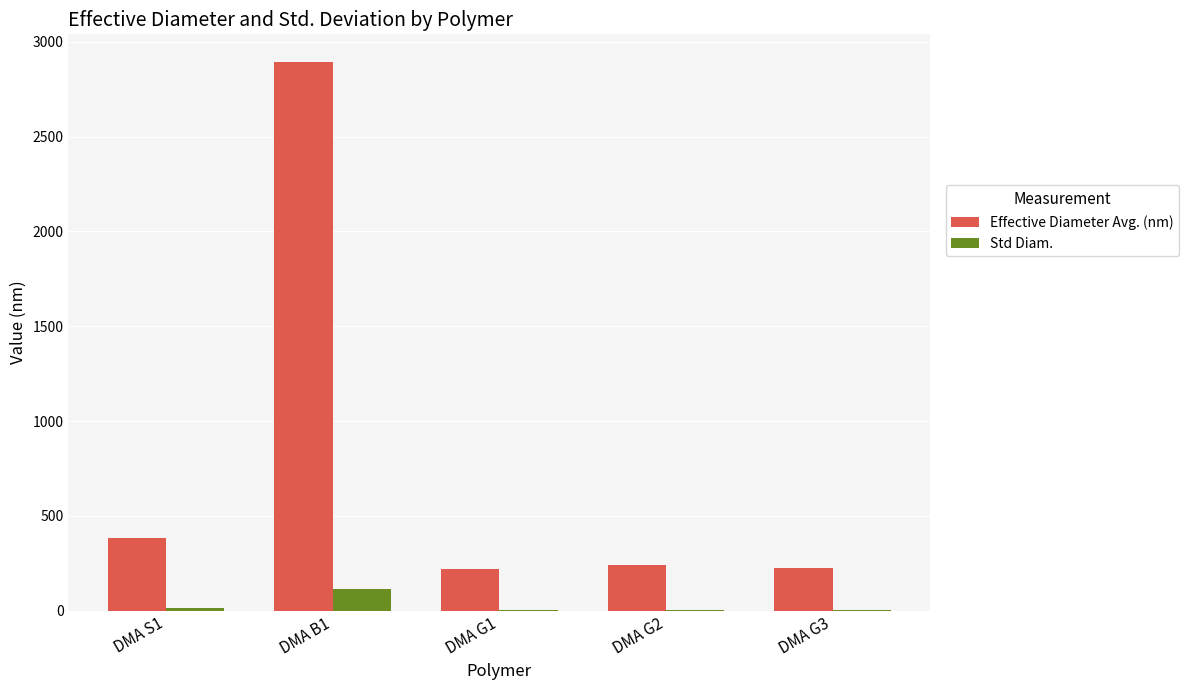

What is the greatest value displayed?

2895.3